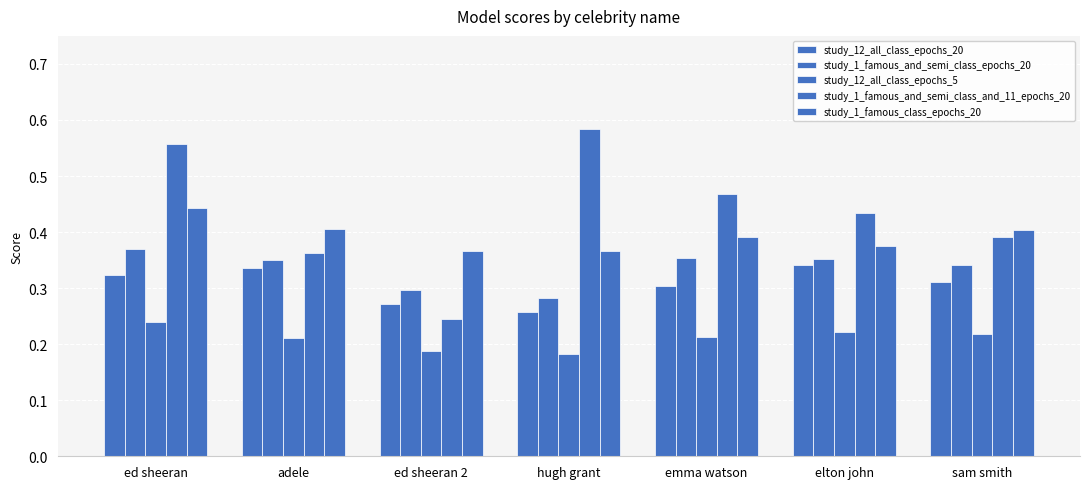

Which series has the widest spread of values?

study_1_famous_and_semi_class_and_11_epochs_20